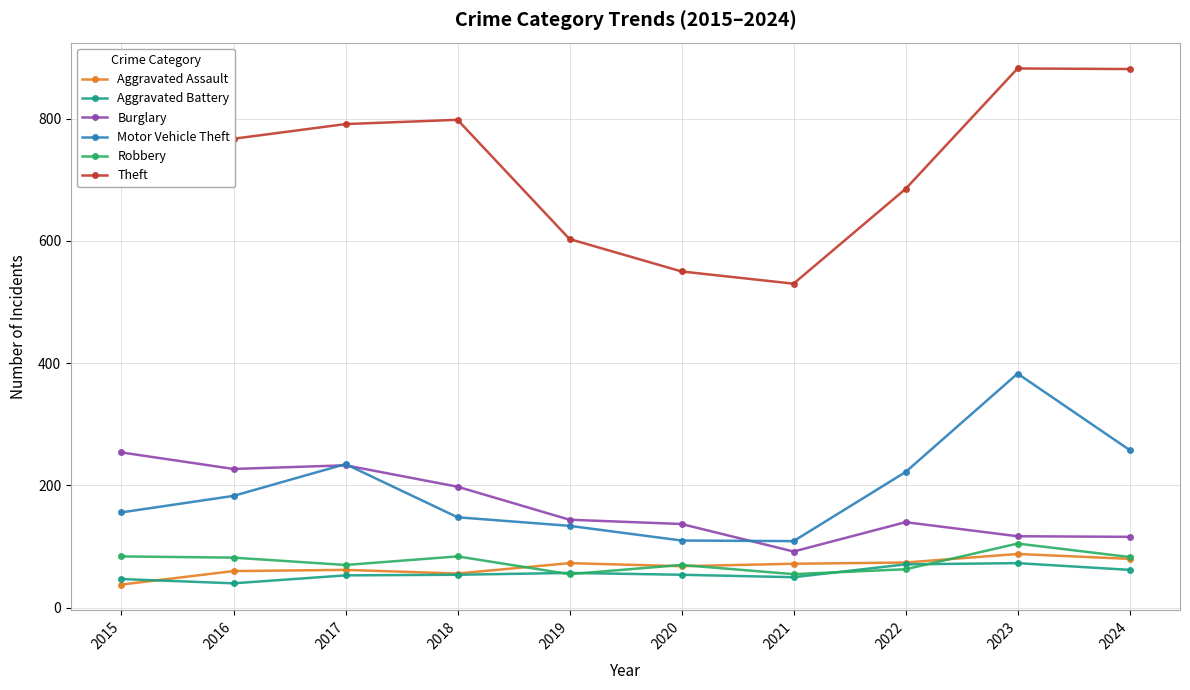

What is the total value across all series at 2019?

1066